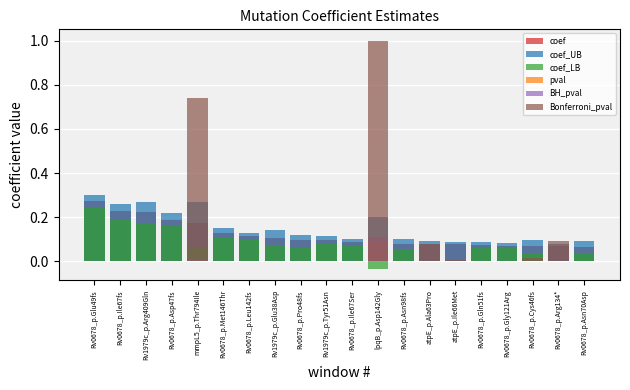

Rank the series at Rv0678_p.Asn70Asp from highest to lowest value.

coef_UB, coef, coef_LB, Bonferroni_pval, BH_pval, pval